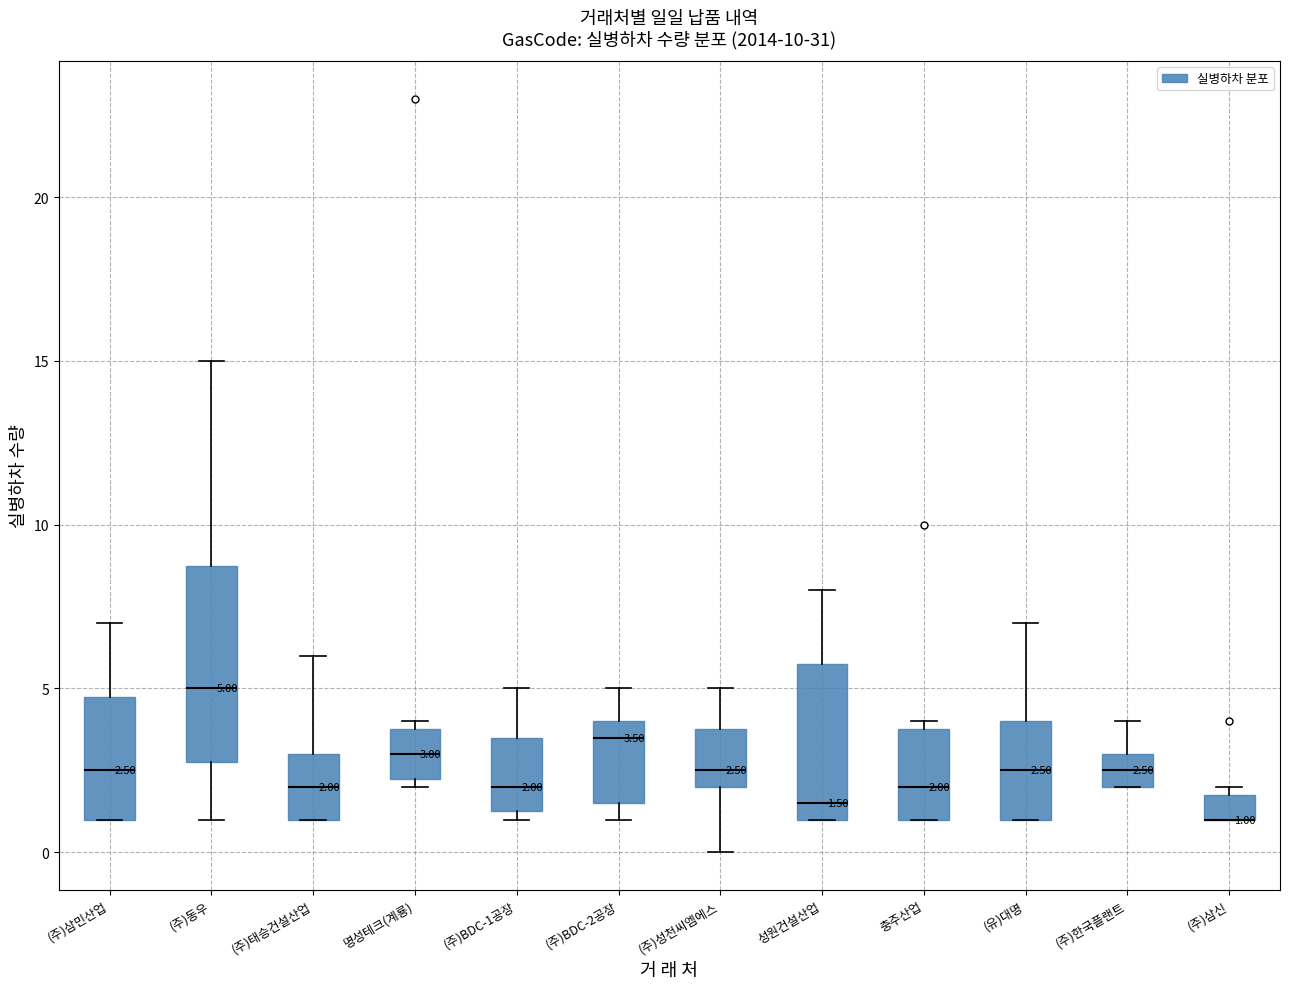

Comparing the boxes themselves (not the whiskers), which one is the tallest?

(주)동우